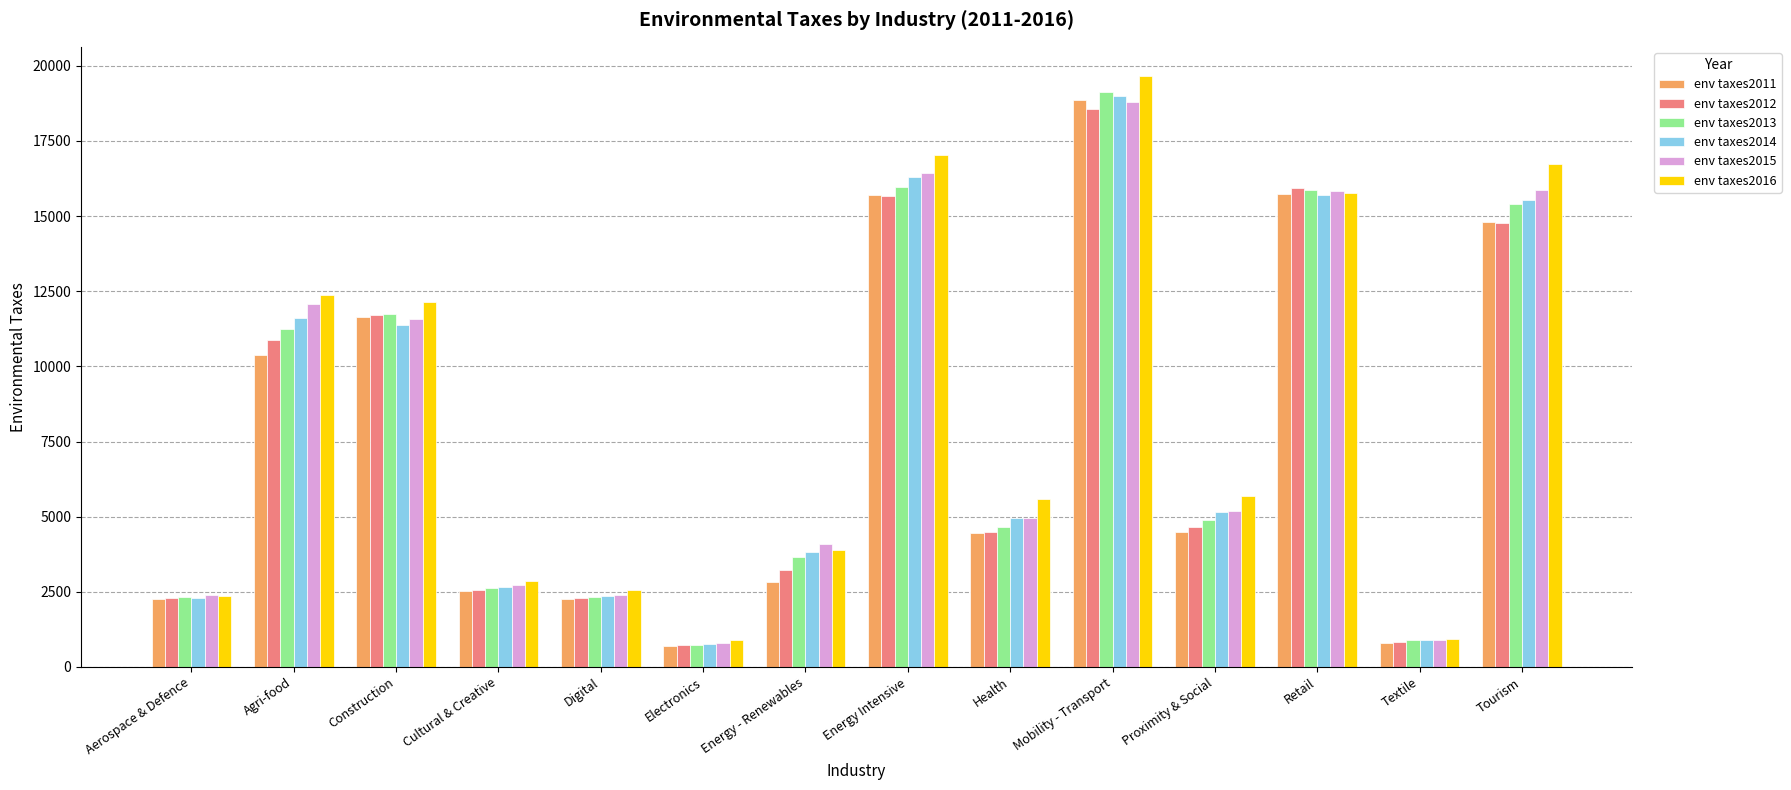

Is it true that env taxes2012 equals 15887.9 at Agri-food?

False